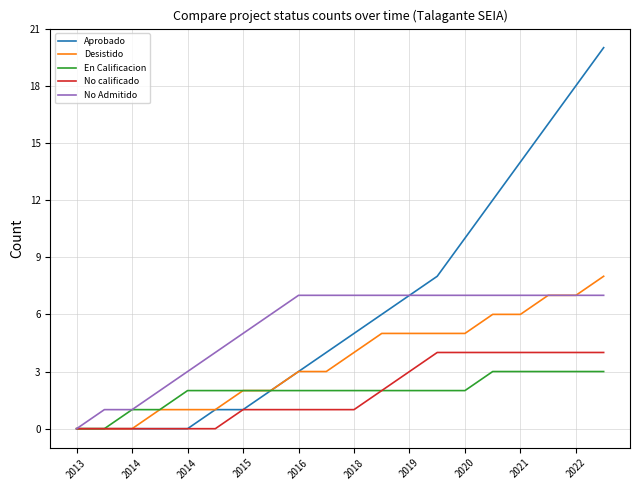

Rank the series by their maximum value, from lowest to highest.

En Calificacion, No calificado, No Admitido, Desistido, Aprobado